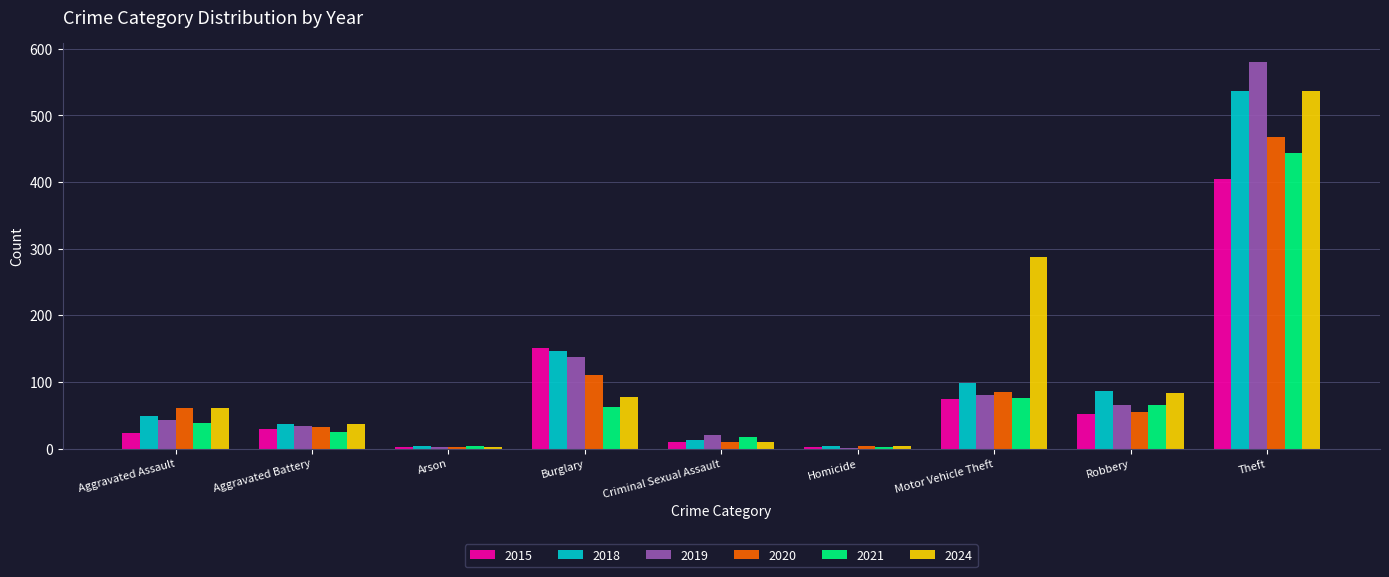

Does the chart contain stacked bars?

No